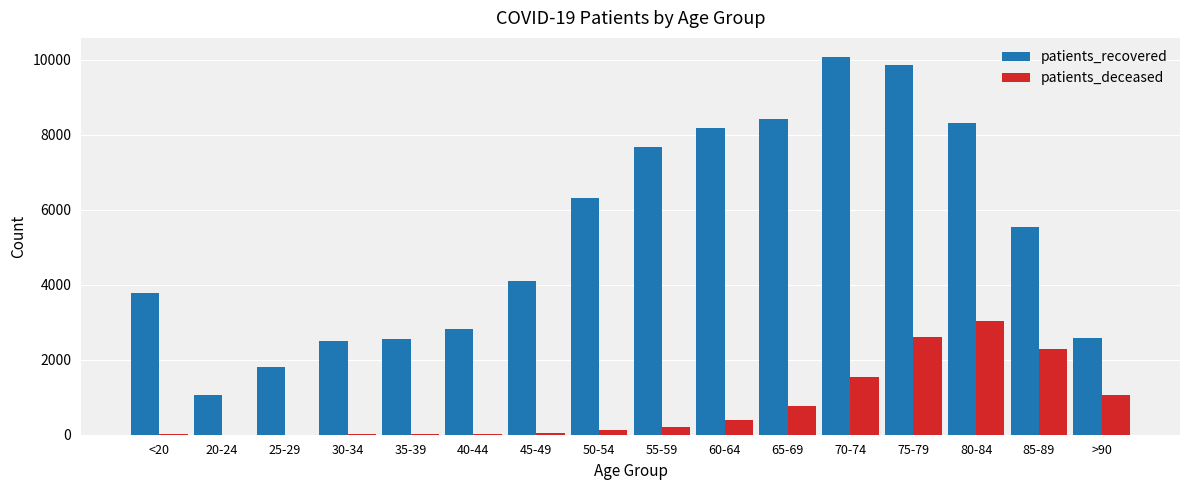

The value of patients_recovered at <20 is 3768. True or false?

True